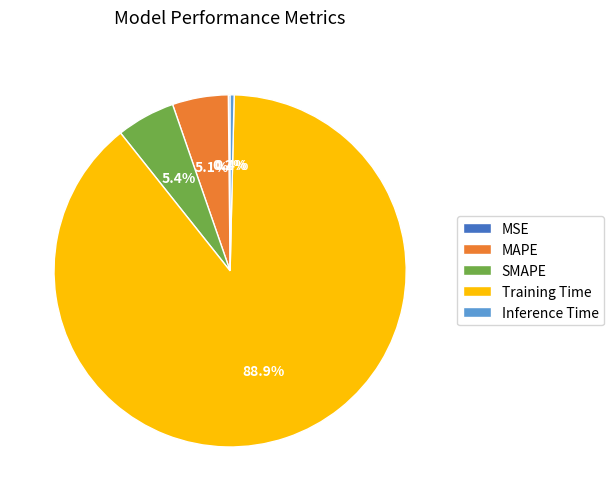

Which category has the biggest portion of the pie?

Training Time